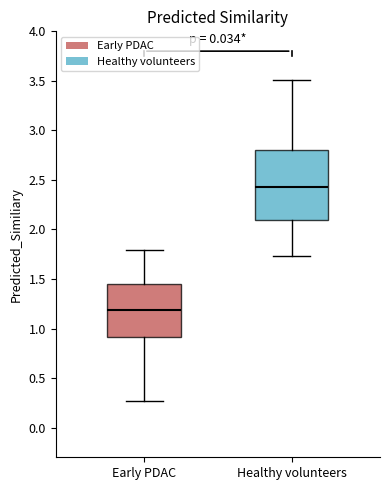

Comparing the boxes themselves (not the whiskers), which one is the tallest?

Healthy volunteers